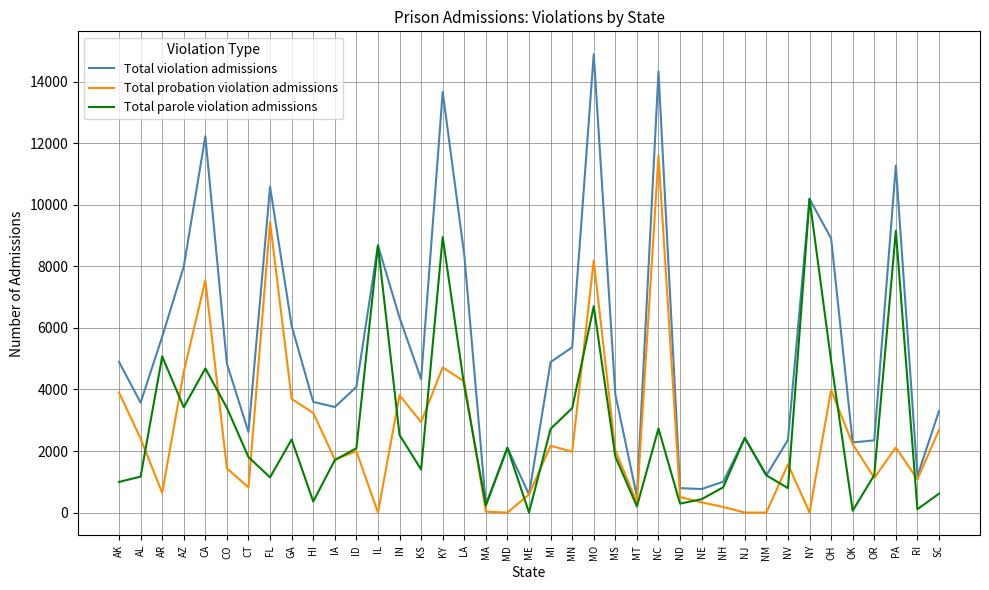

Which series has the largest total across all categories?

Total violation admissions